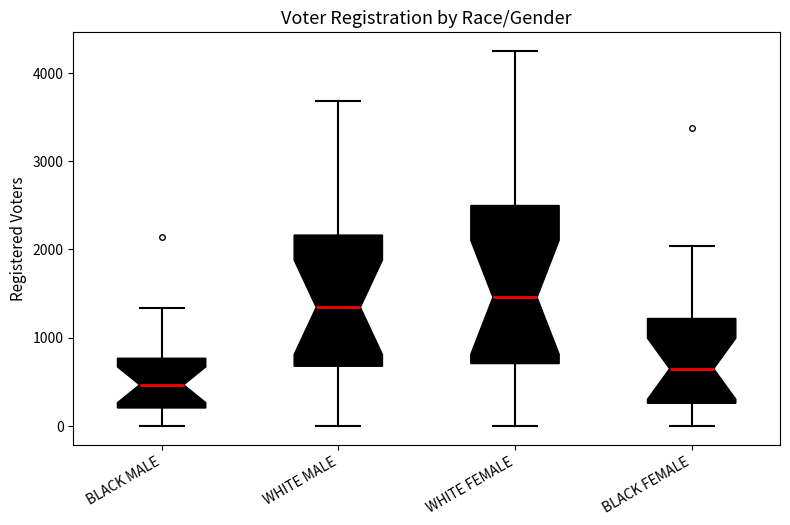

Which box has the highest median line?

WHITE FEMALE